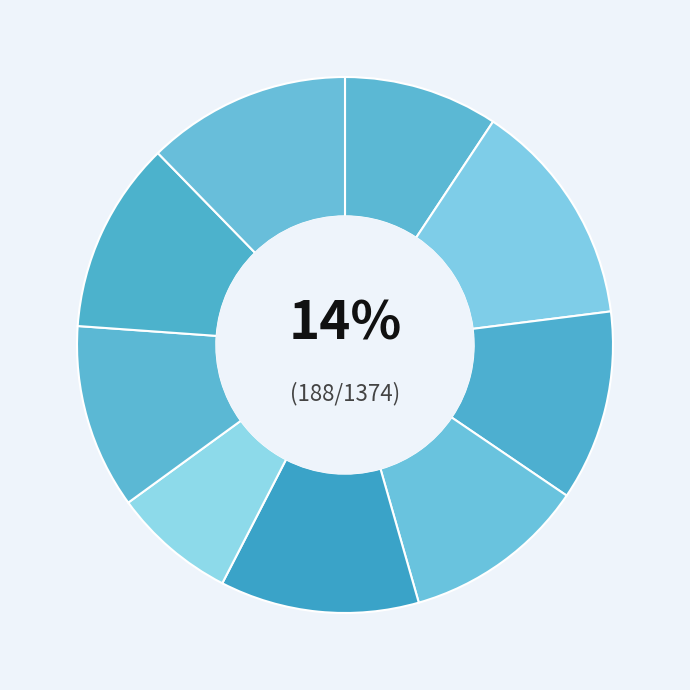

Which category has the smallest portion of the pie?

Sabaragamuwa